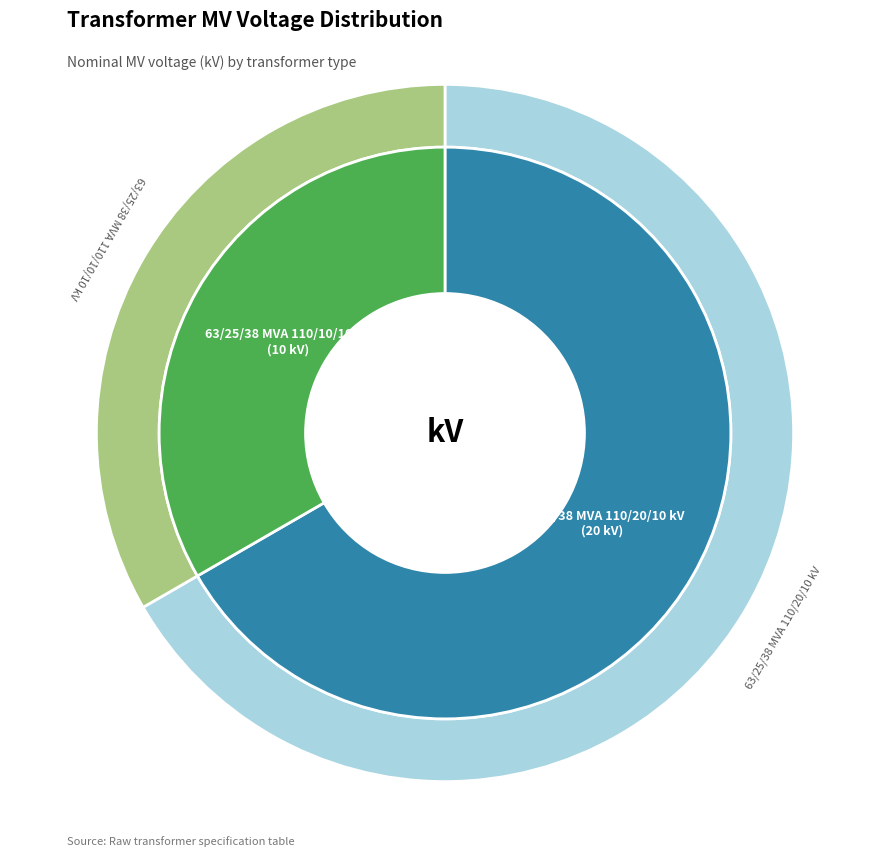

To the nearest percent, what is the average slice percentage?

50%